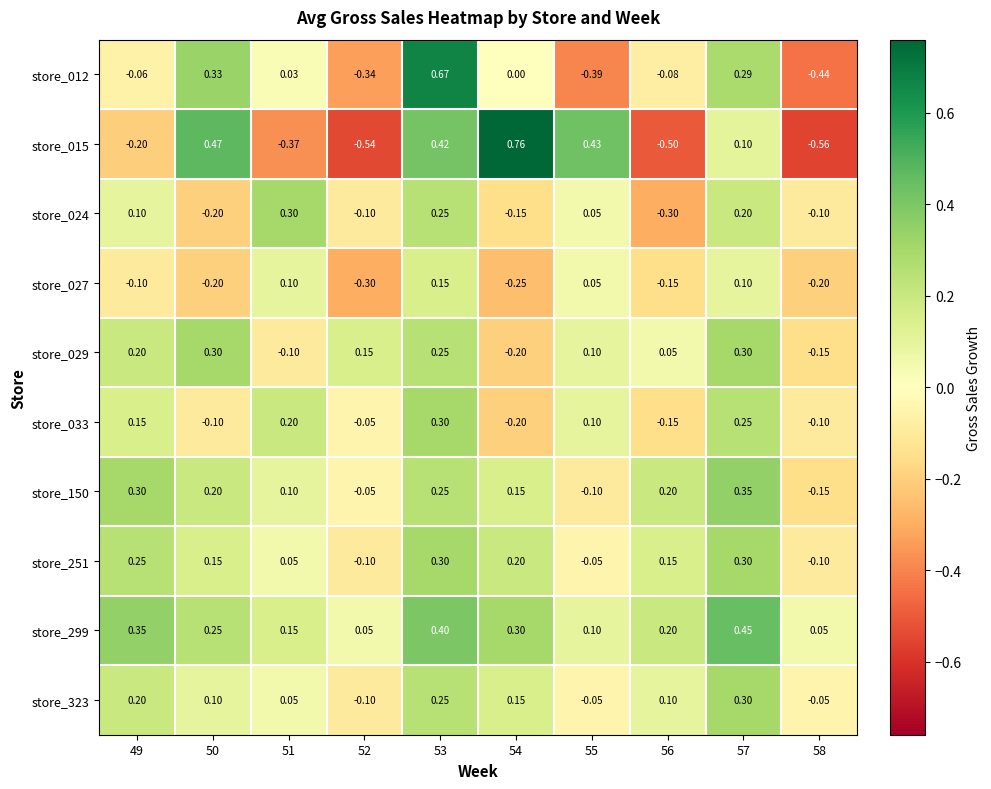

Between 50 and 56, which series saw the biggest shift?

store_015